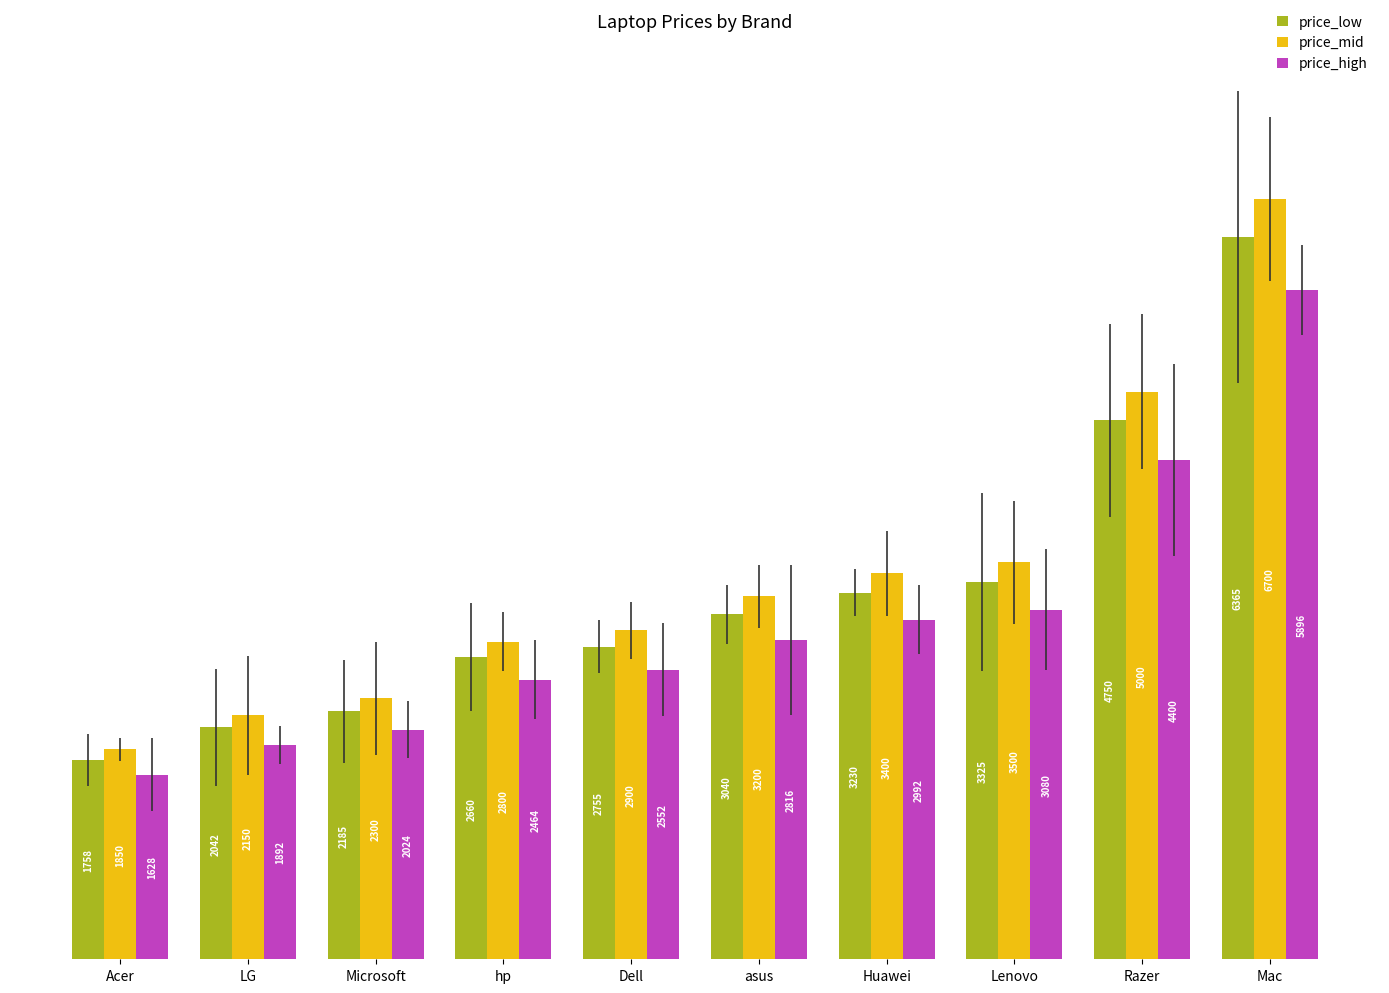

How many groups of bars are there?

10